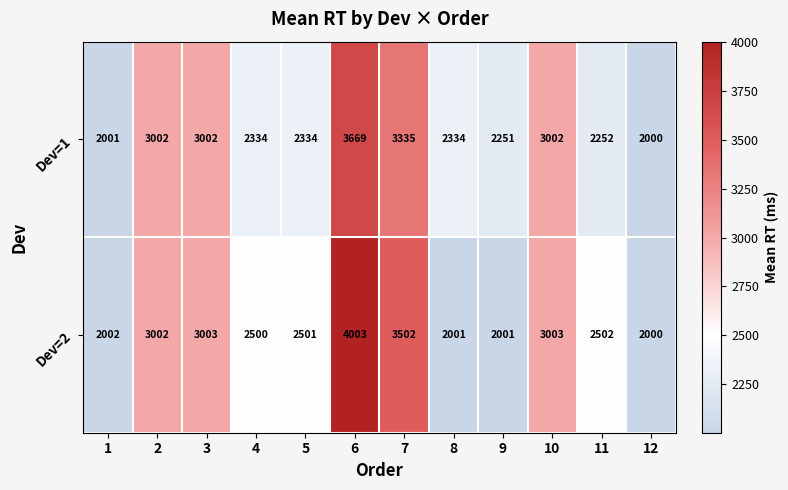

Reading right to left, list all the values displayed in this chart.

Dev=1: 2000	2252	3002	2251	2334	3335	3669	2334	2334	3002	3002	2001
Dev=2: 2000	2502	3003	2001	2001	3502	4003	2501	2500	3003	3002	2002